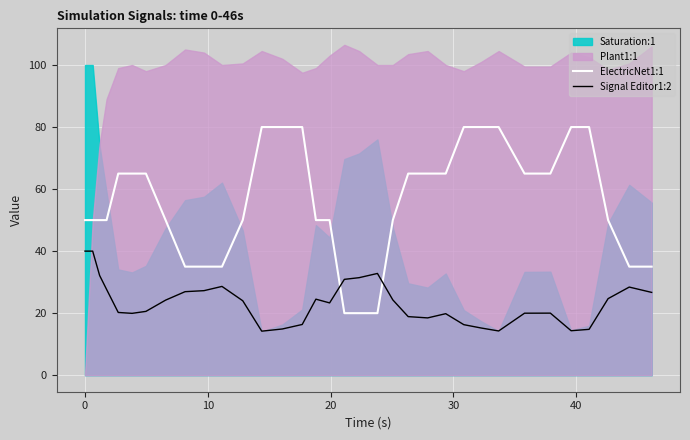

How many times do Signal Editor1:2 and ElectricNet1:1 cross each other?

2